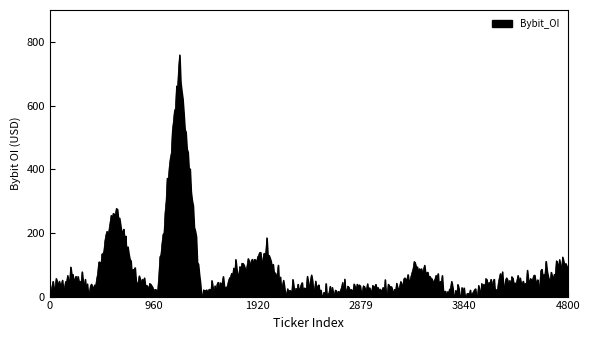

Does the chart have visible grid lines?

No